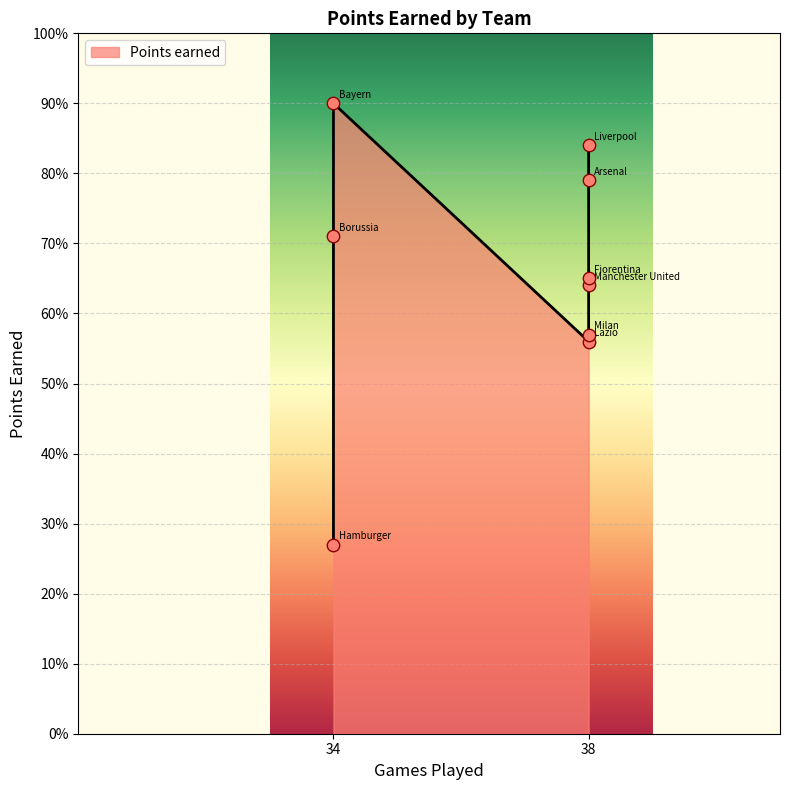

What is the change in value from Liverpool to Arsenal?

-5